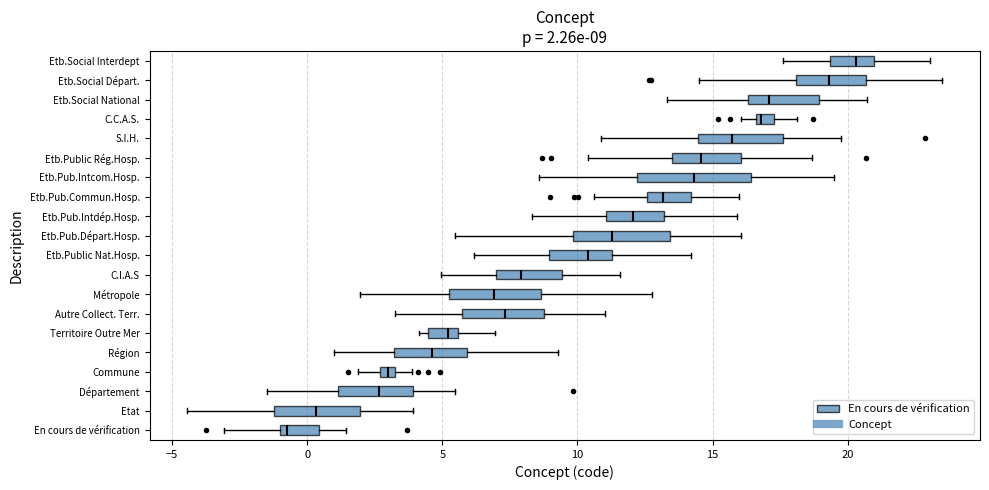

Which box's median line is the furthest to the left?

En cours de vérification